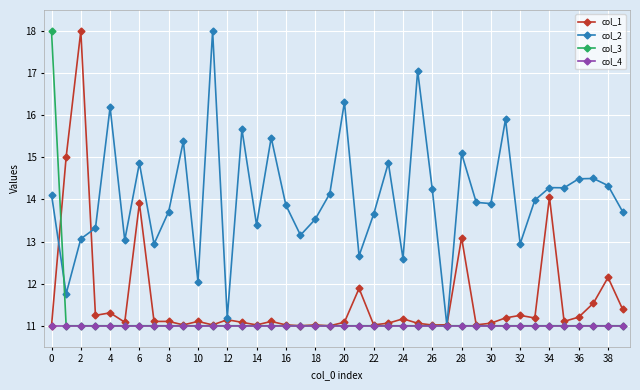

Which series has the largest total across all categories?

col_2